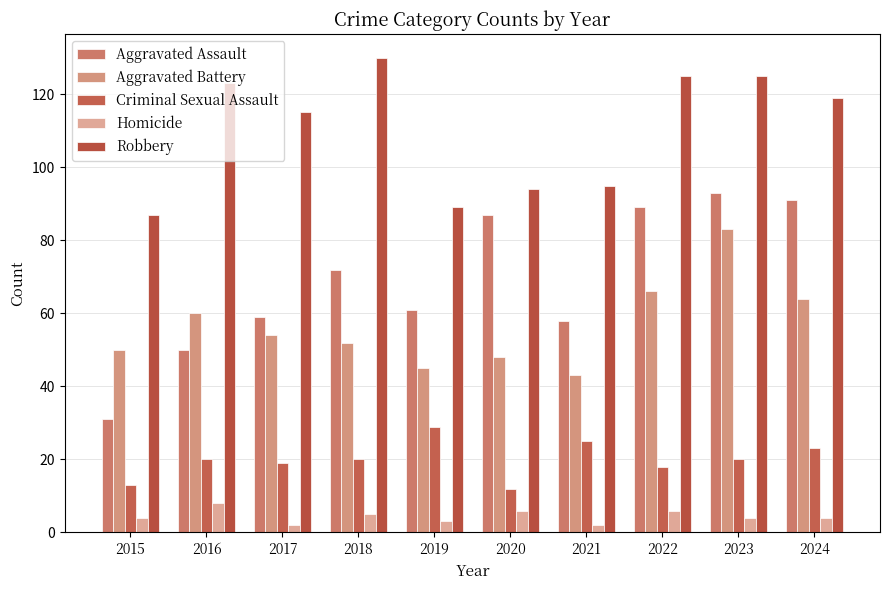

What are all the series names shown in the legend?

Aggravated Assault, Aggravated Battery, Criminal Sexual Assault, Homicide, Robbery